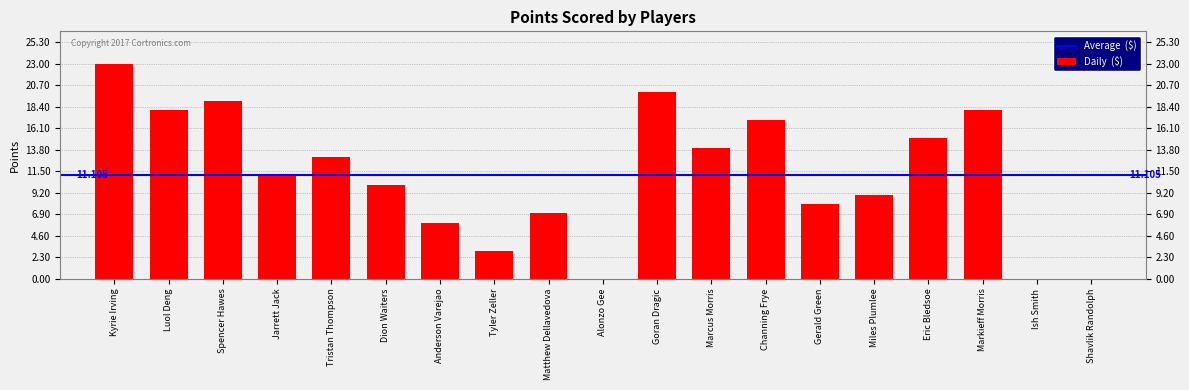

Between Jarrett Jack and Miles Plumlee, which is larger?

Jarrett Jack